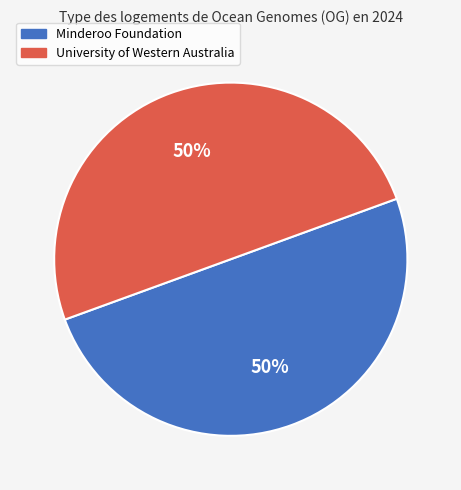

To the nearest percent, what is the combined percentage of University of Western Australia and Minderoo Foundation?

100%